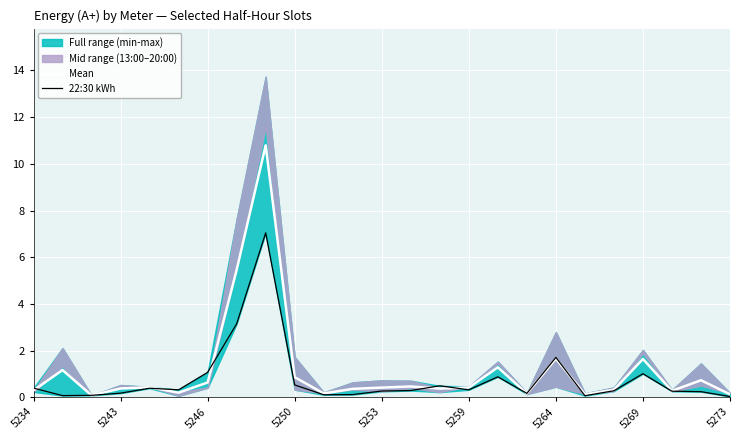

The 22:30 kWh series shows 0.3 at 5253. True or false?

True